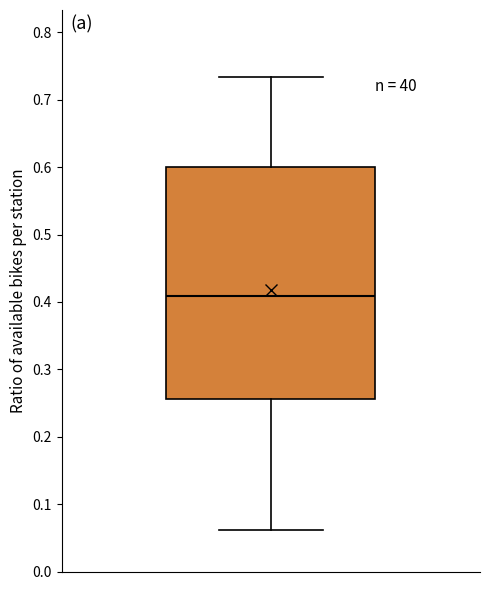

Read this box plot against the y-axis: the position of the median line, the range covered by the box, and the ends of both whiskers. The values are not printed on the chart, so give them approximately, as read against the axis.

median 0.41, box 0.26 to 0.60, whiskers 0.06 to 0.73